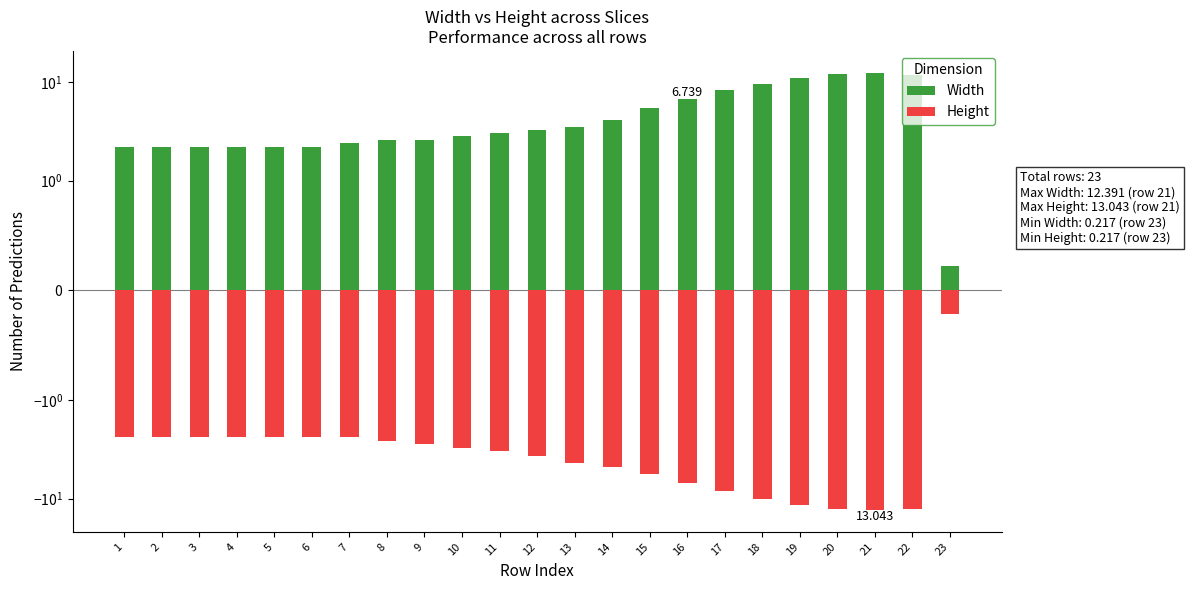

Rank the series by their maximum value, from highest to lowest.

Width, Height